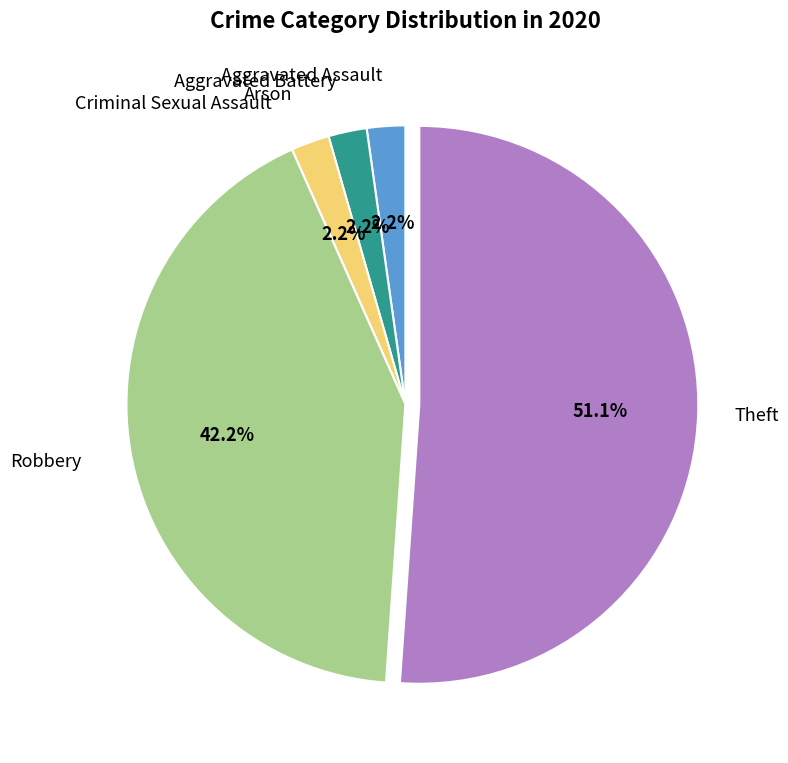

Do Aggravated Assault and Aggravated Battery together represent more than half of the pie?

No